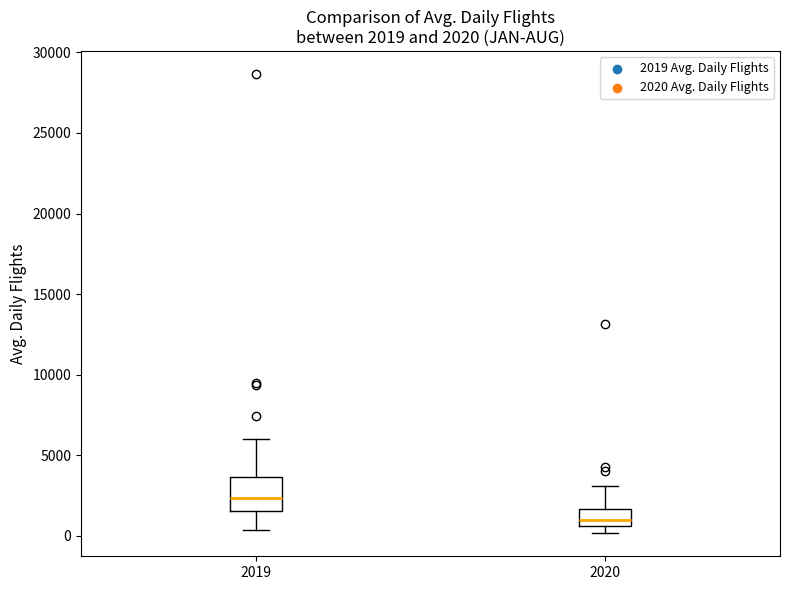

Comparing the boxes themselves (not the whiskers), which one is the tallest?

2019